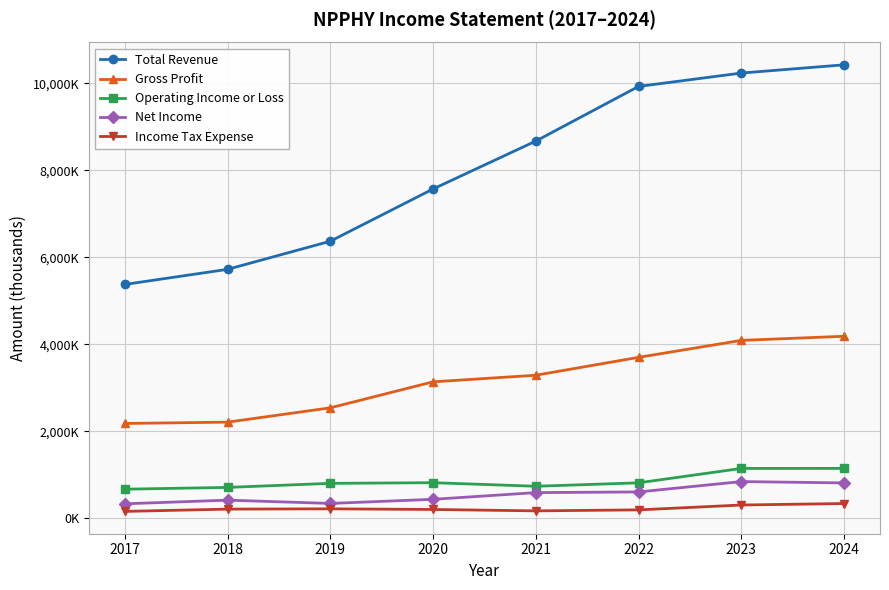

What are all the series names shown in the legend?

Total Revenue, Gross Profit, Operating Income or Loss, Net Income, Income Tax Expense